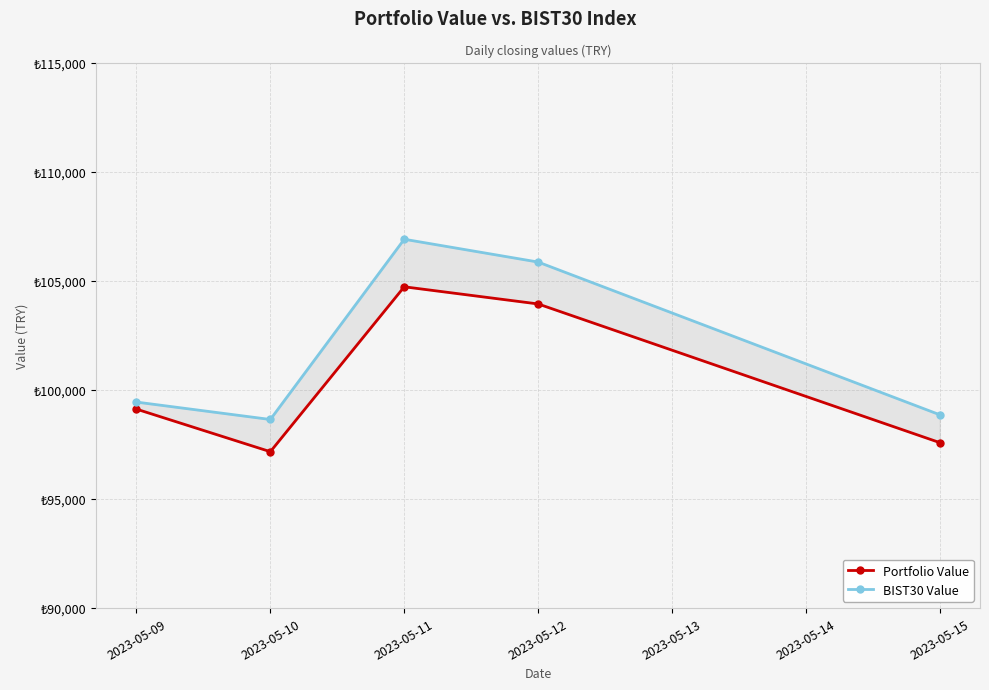

What are all the series names shown in the legend?

Portfolio Value, BIST30 Value